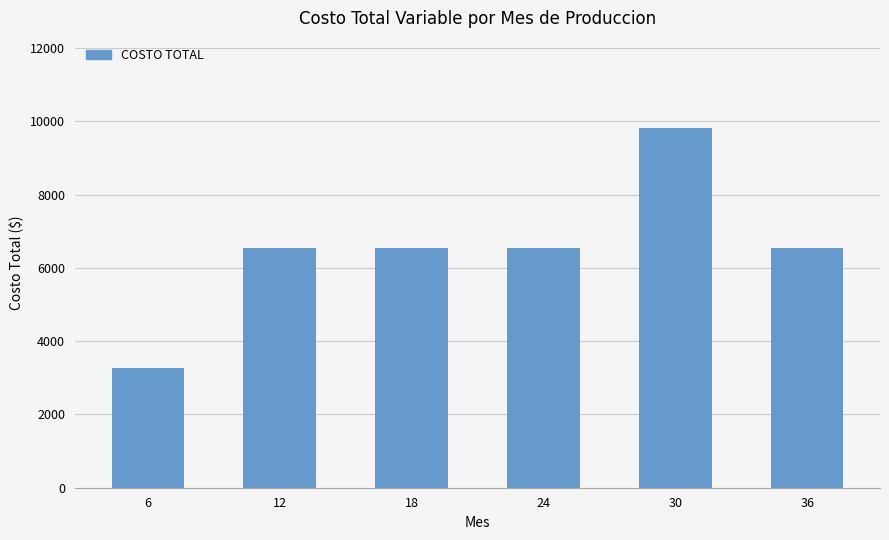

What is the sum of all values?

39289.2